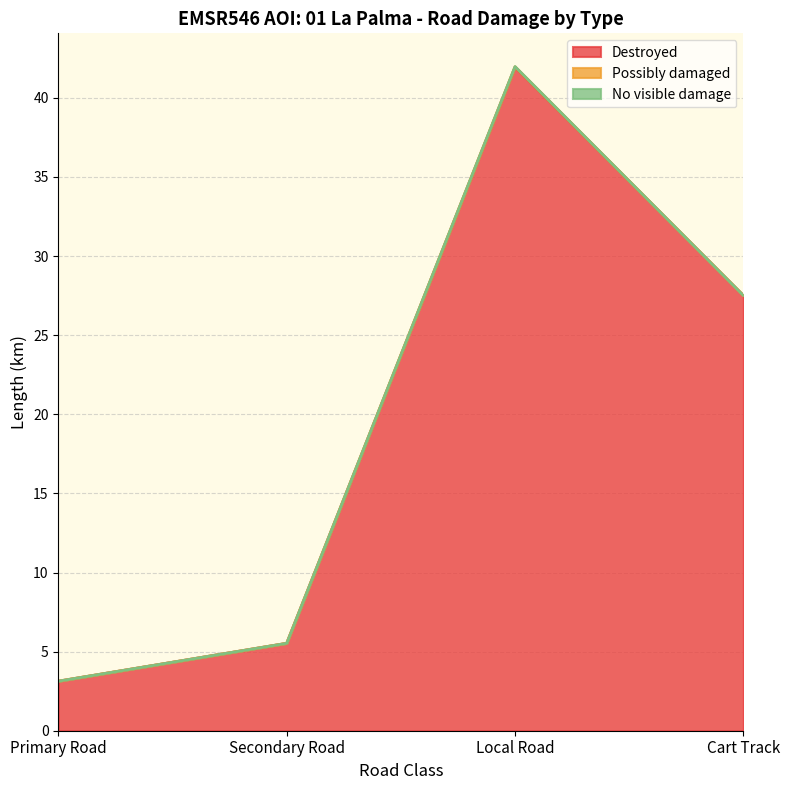

Between Primary Road and Local Road, which series saw the biggest shift?

Destroyed